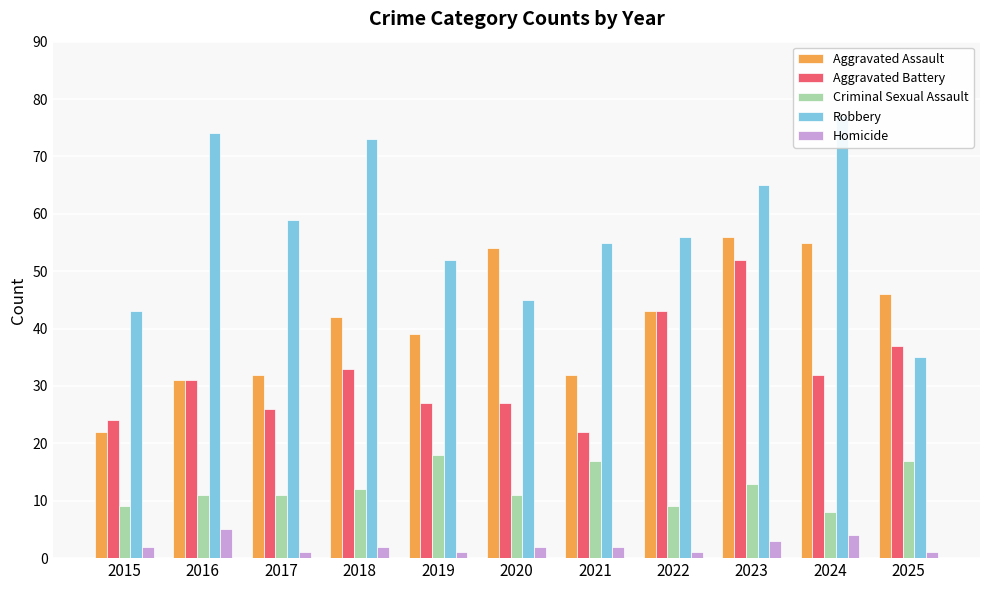

Reading left to right, transcribe all the data shown in this chart.

Aggravated Assault: 22	31	32	42	39	54	32	43	56	55	46
Aggravated Battery: 24	31	26	33	27	27	22	43	52	32	37
Criminal Sexual Assault: 9	11	11	12	18	11	17	9	13	8	17
Robbery: 43	74	59	73	52	45	55	56	65	77	35
Homicide: 2	5	1	2	1	2	2	1	3	4	1